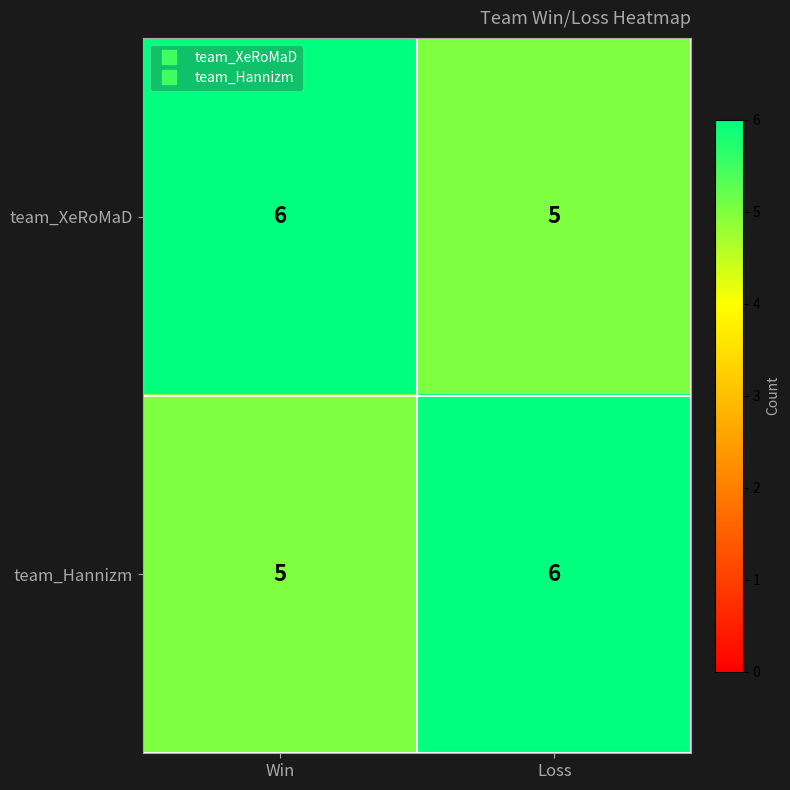

What is the greatest value displayed?

6